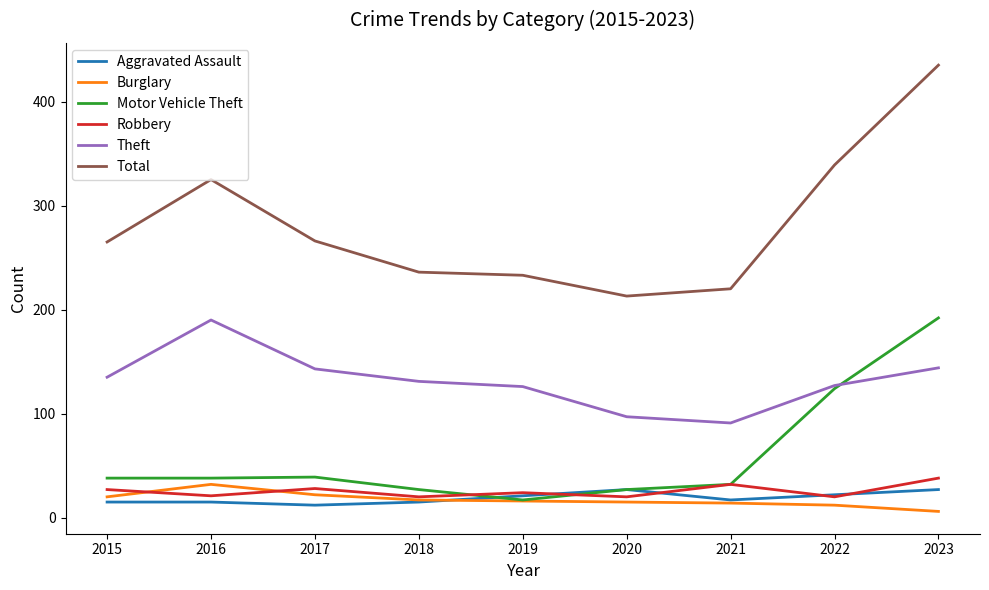

At how many categories does at least one series exceed 293?

3